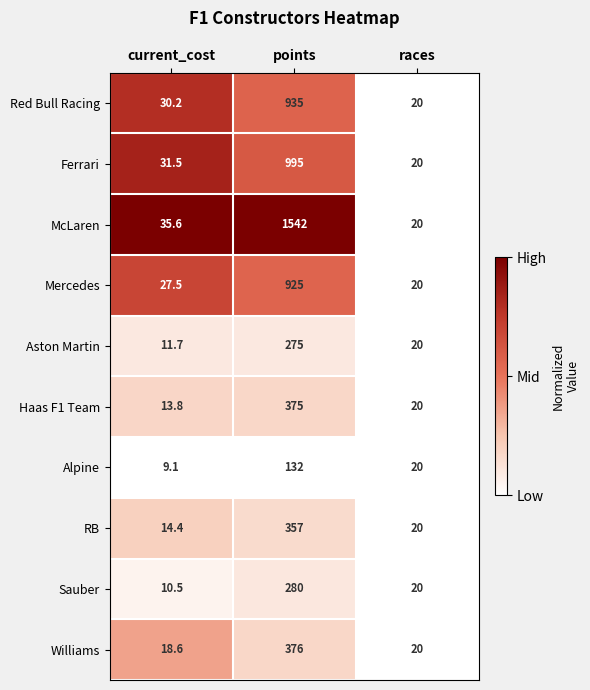

Which series has the widest spread of values?

McLaren